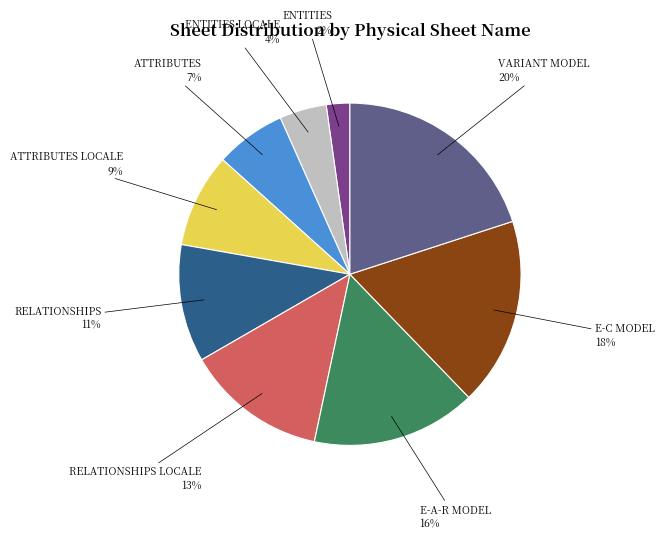

To the nearest percent, what is the average slice percentage?

11%